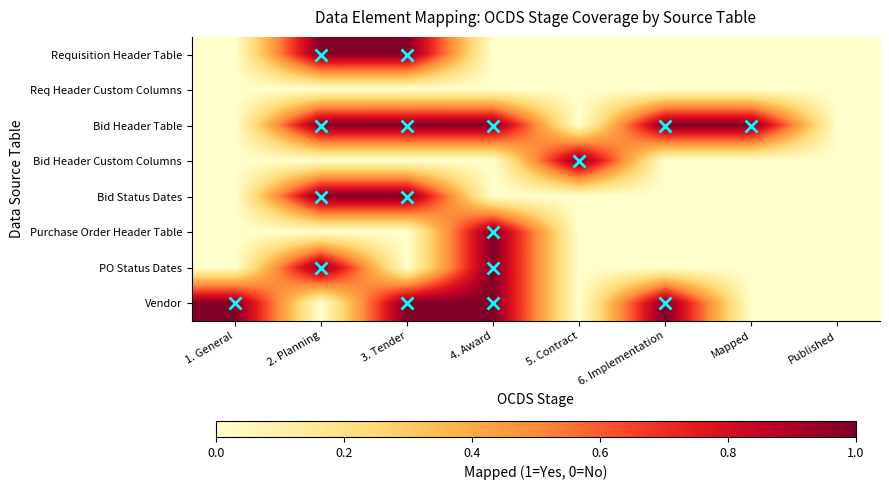

Rank the series by their maximum value, from lowest to highest.

Req Header Custom Columns, Requisition Header Table, Bid Header Table, Bid Header Custom Columns, Bid Status Dates, Purchase Order Header Table, PO Status Dates, Vendor